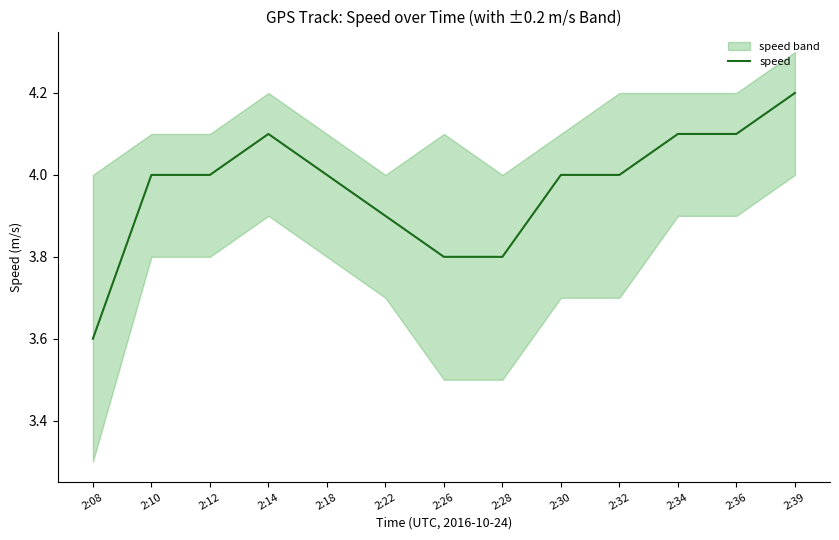

Read the value at 2:26.

3.8